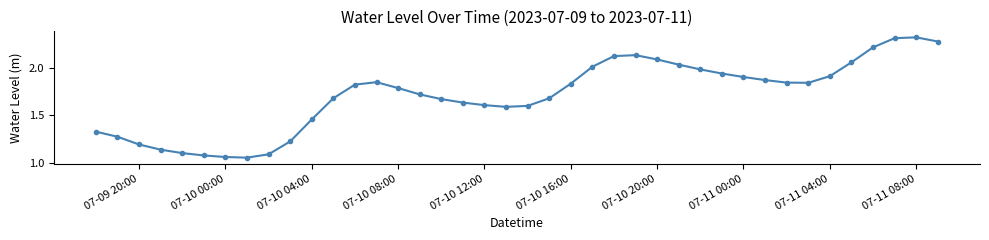

True or false: there are more than 1 points higher than both neighbors.

True